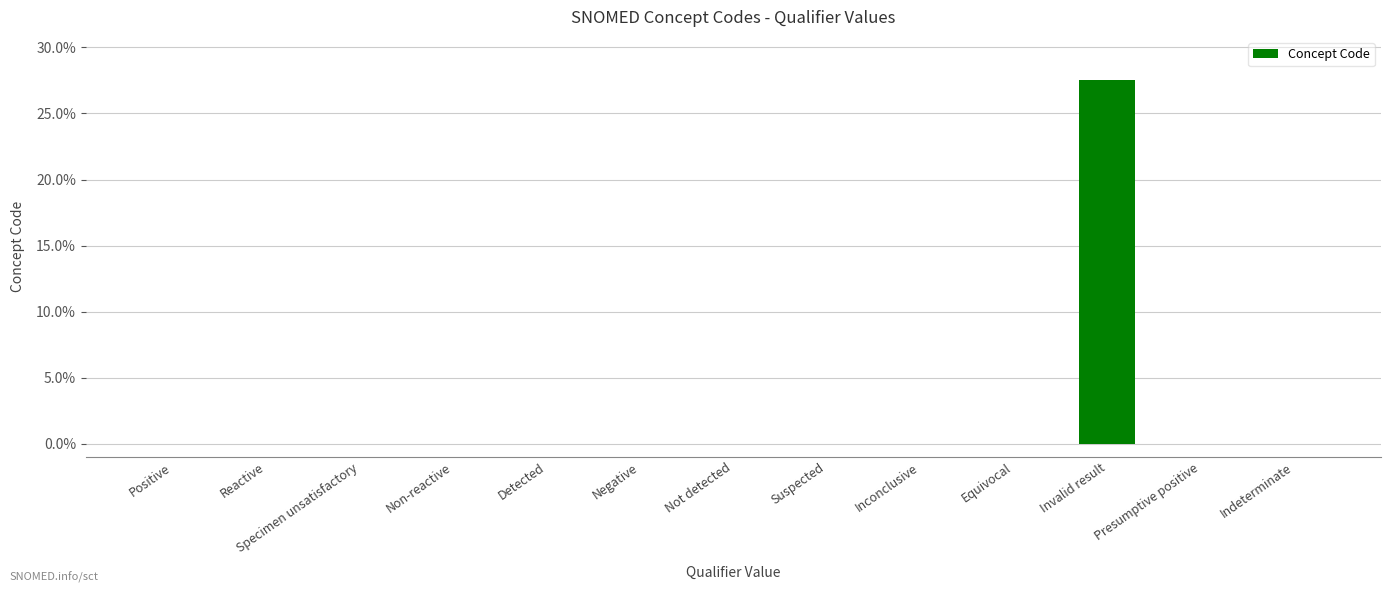

What is the greatest value displayed?

27.5